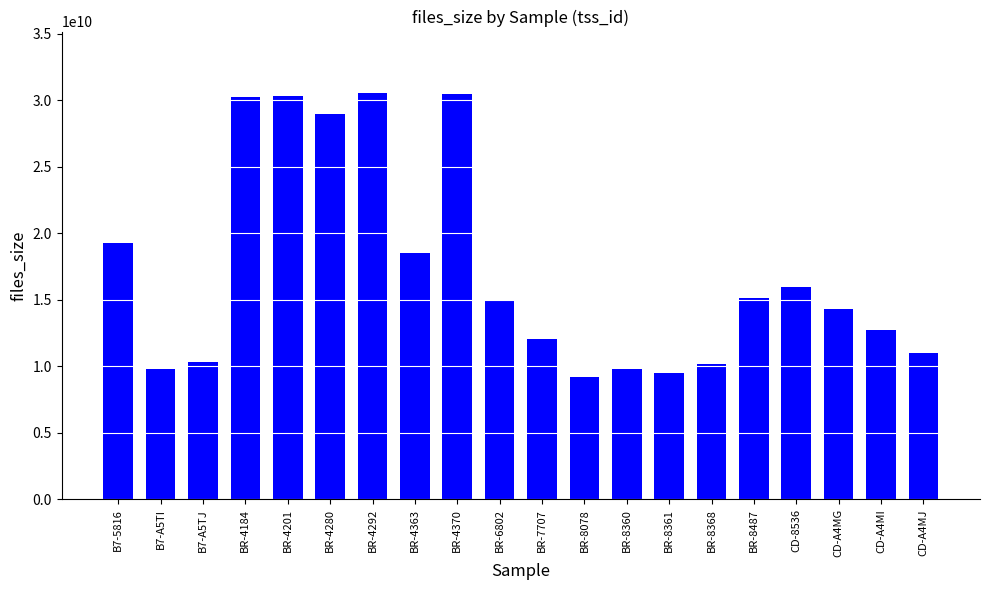

Are the bars horizontal?

No